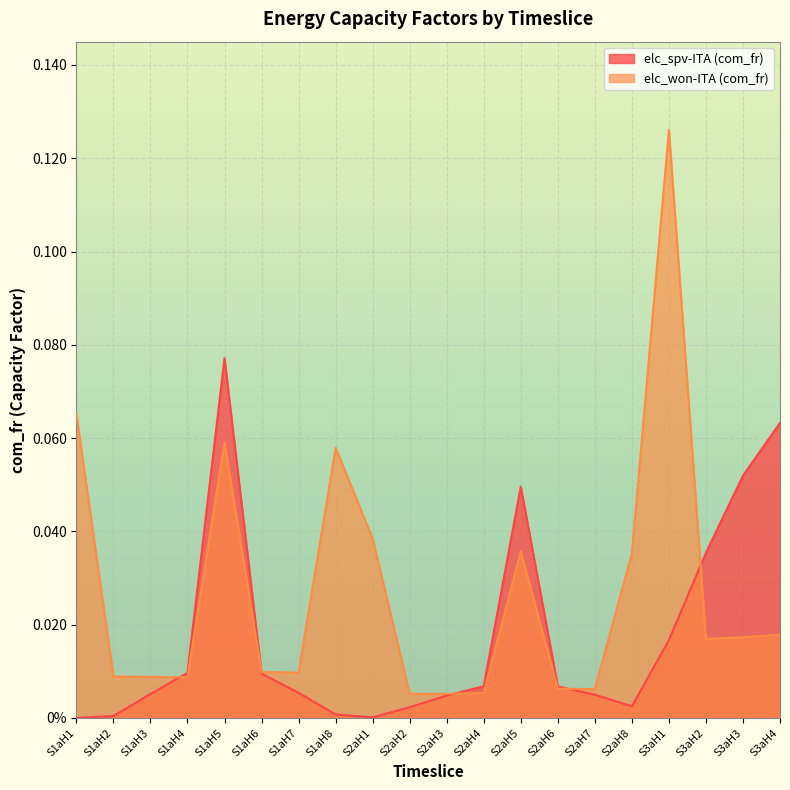

The value of elc_won-ITA (com_fr) at S1aH3 is 0.0. True or false?

True